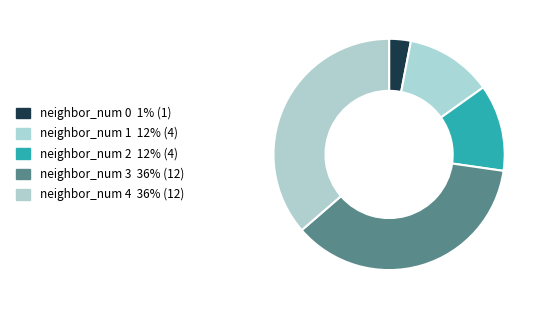

How many segments does this pie chart have?

5